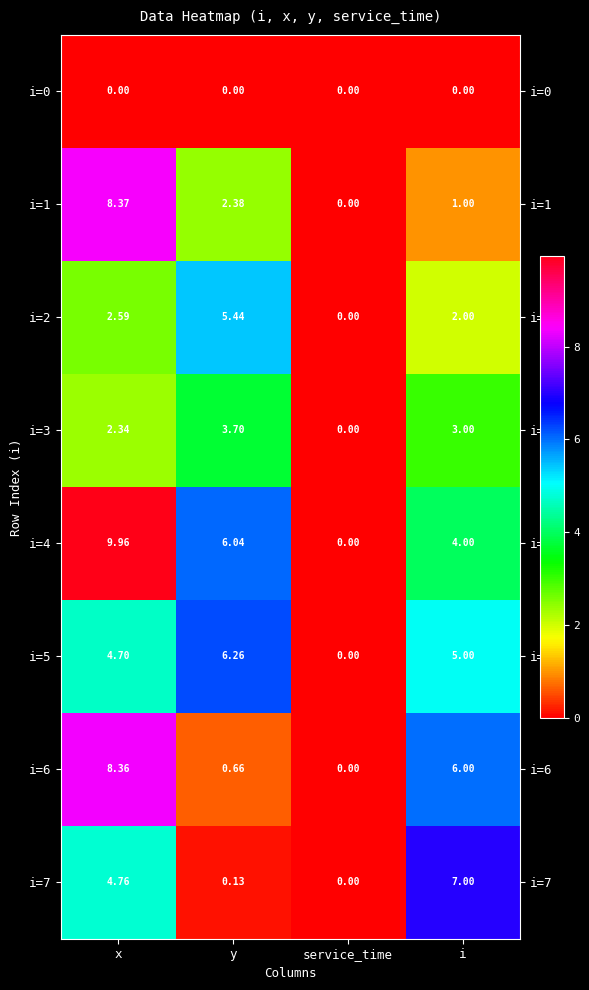

List the labels in order of i=6 value, largest first.

x, i, y, service_time